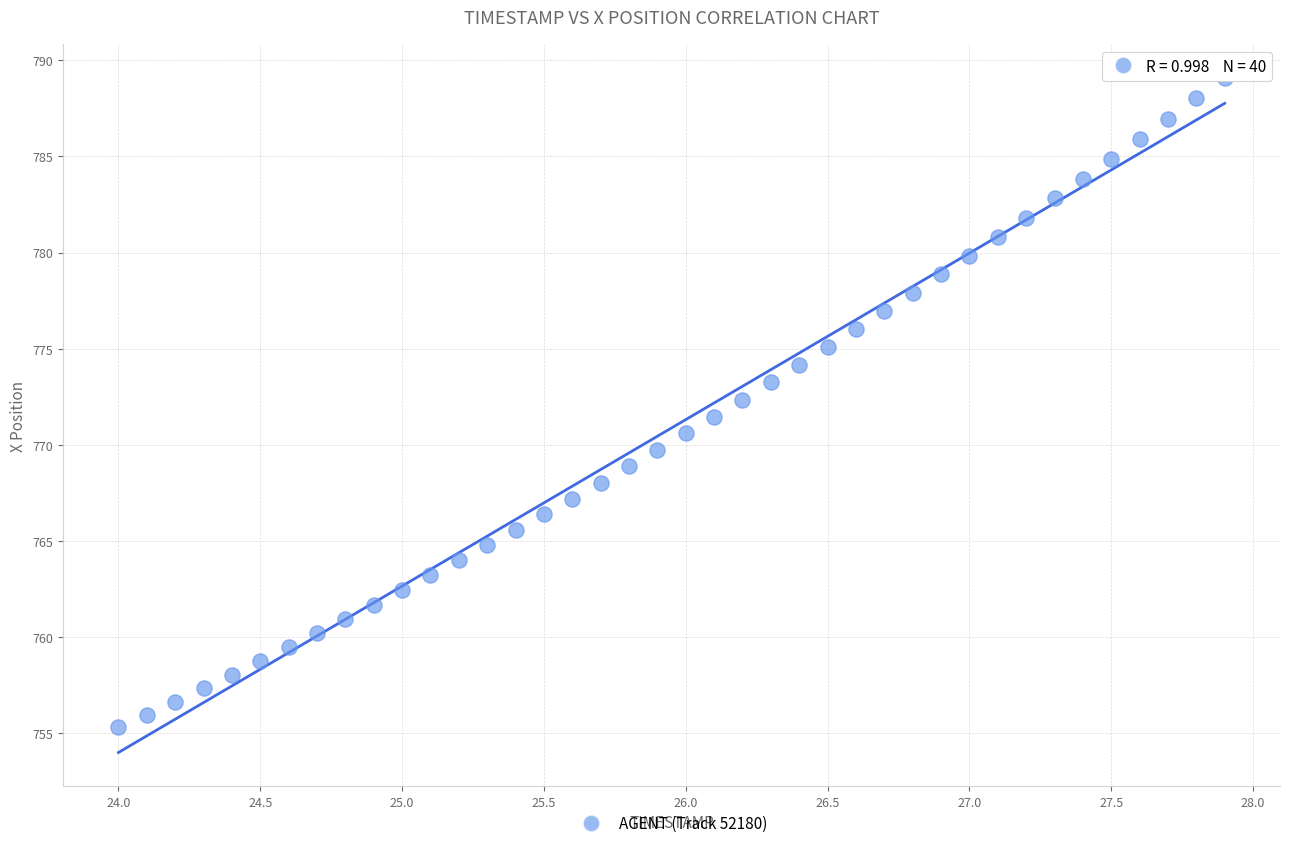

What is the range of X values (max minus min)?

3.9